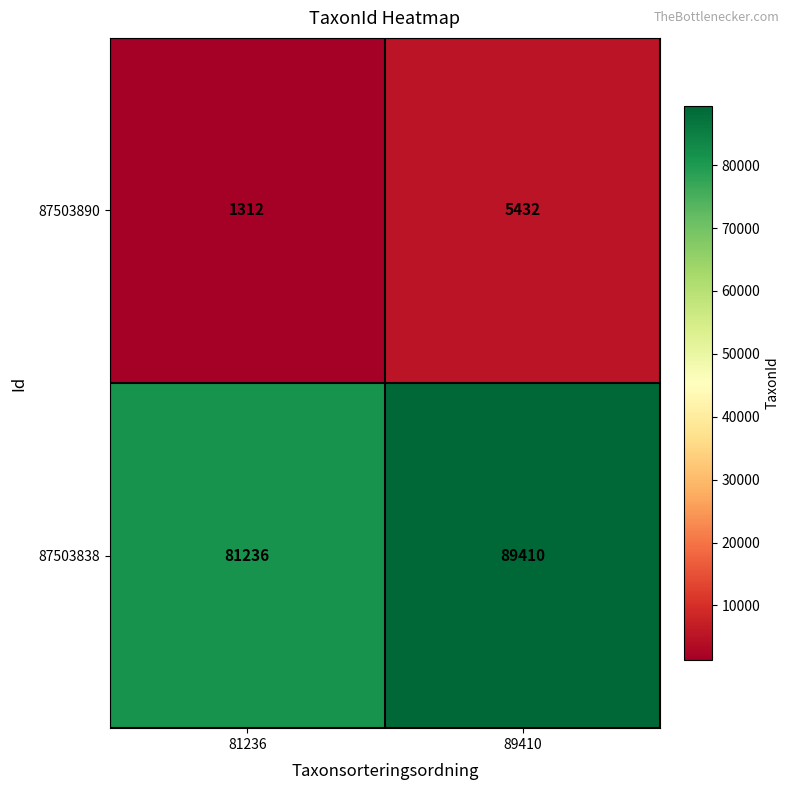

Rank the series by their average value, from lowest to highest.

87503890, 87503838